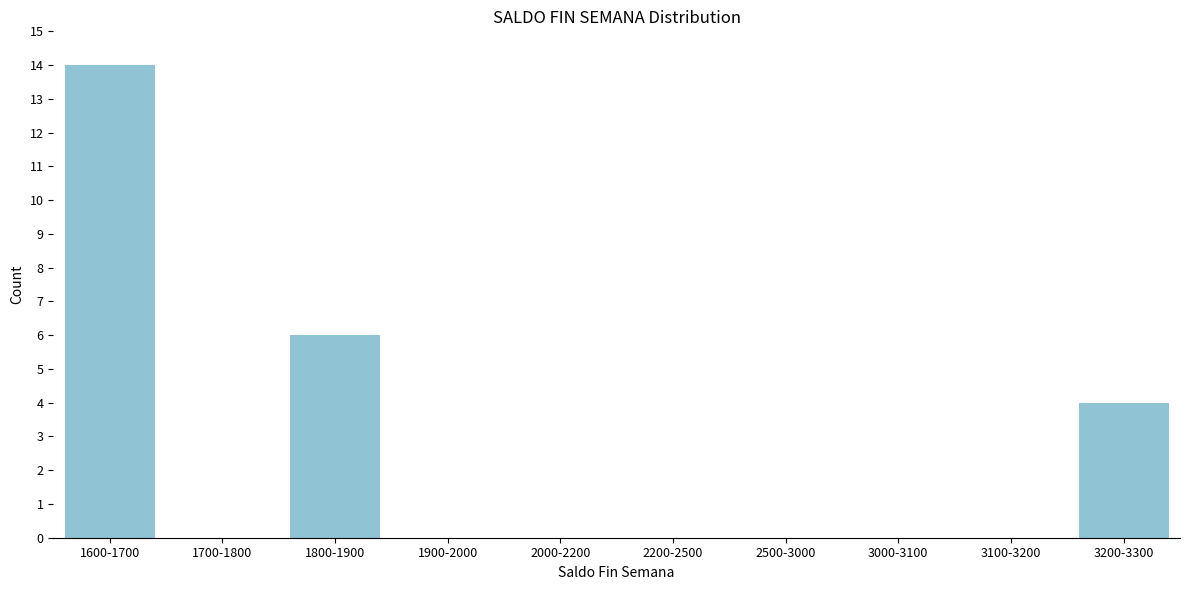

Reading left to right, transcribe all the data shown in this chart.

1600-1700=14	1700-1800=0	1800-1900=6	1900-2000=0	2000-2200=0	2200-2500=0	2500-3000=0	3000-3100=0	3100-3200=0	3200-3300=4